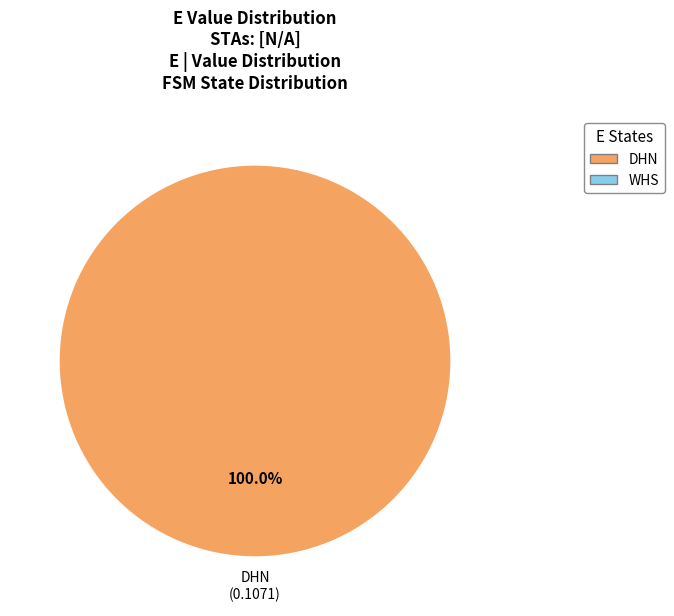

Does any single category account for the majority?

Yes